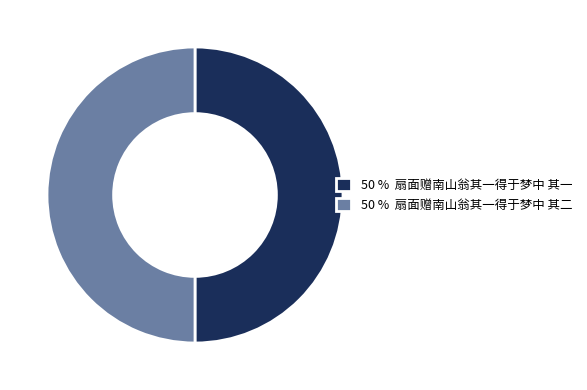

True or false: 50 % 扇面赠南山翁其一得于梦中 其一 accounts for 35% of the total.

False